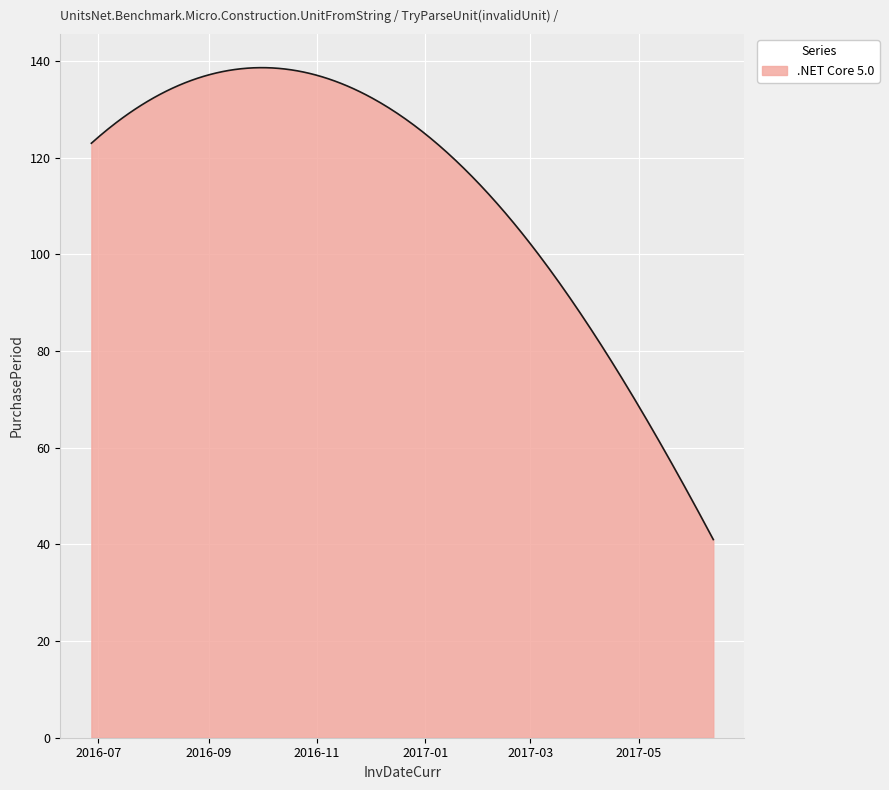

What is the maximum value shown in the chart?

138.6